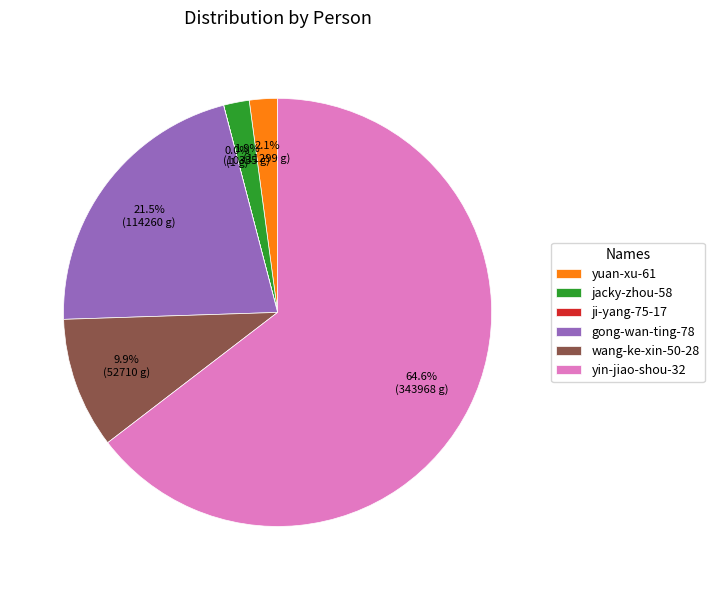

To the nearest percent, what is the average slice percentage?

17%